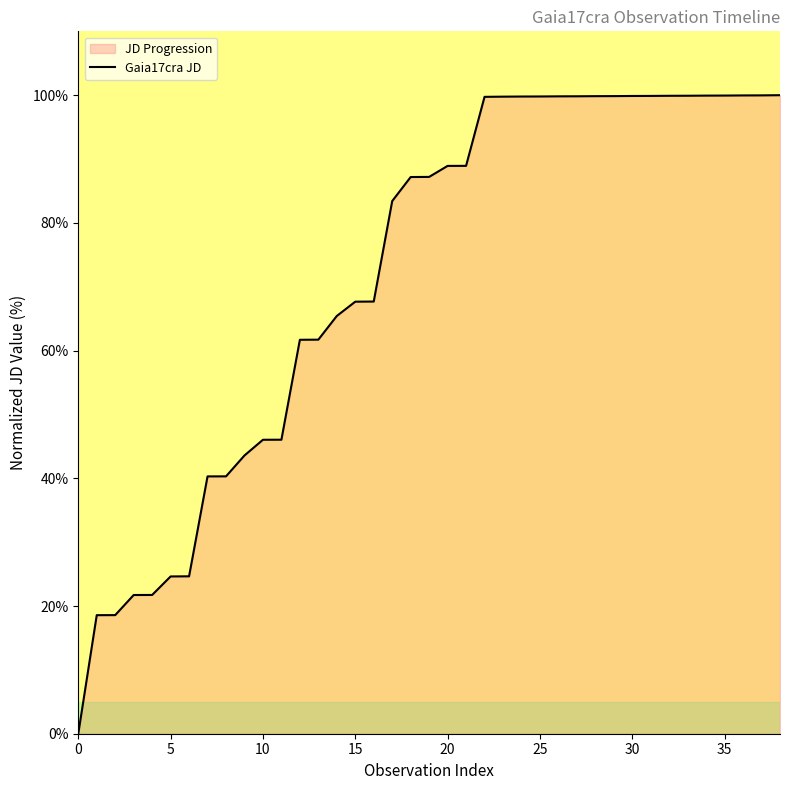

What is the greatest value displayed?

100.0